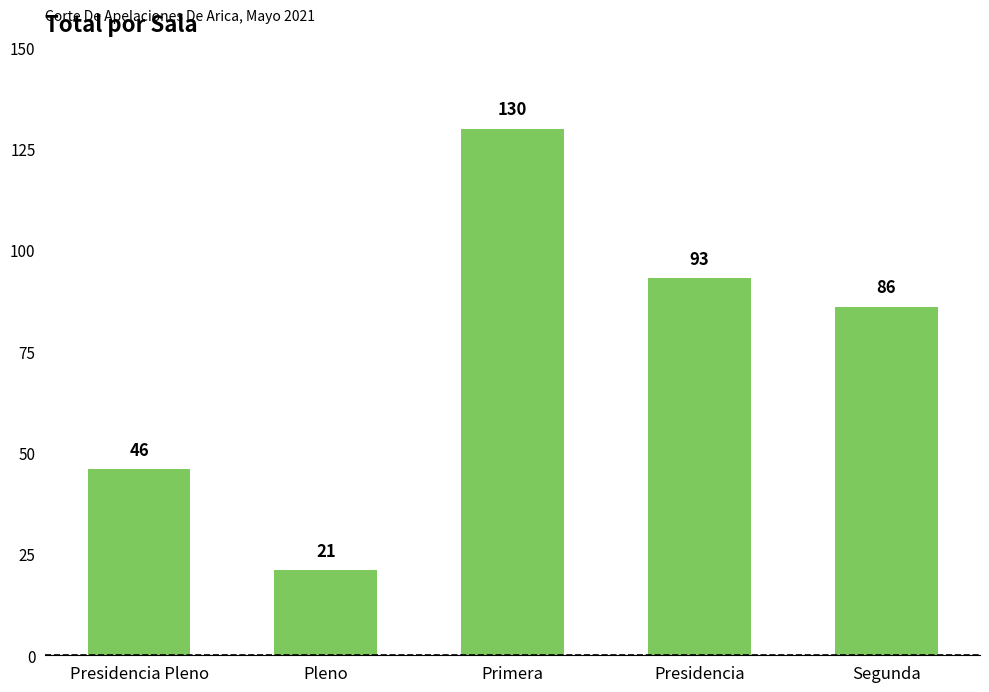

Where does the data first go above 86?

Primera